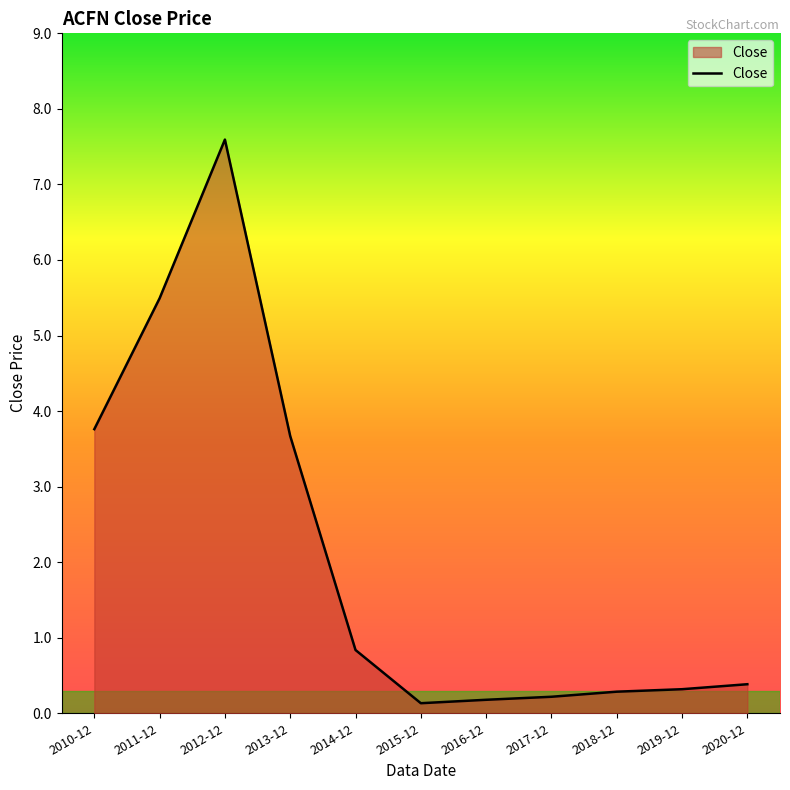

At which label is the value closest to 3?

2013-12